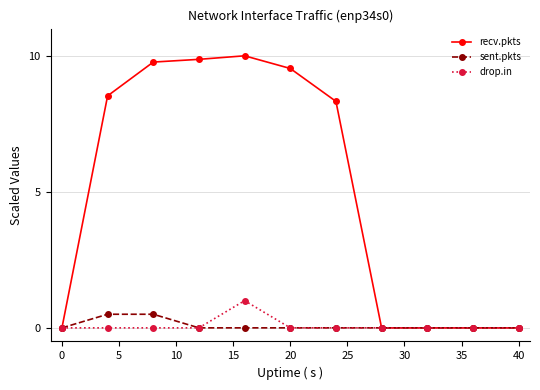

Which series has the largest total across all categories?

recv.pkts